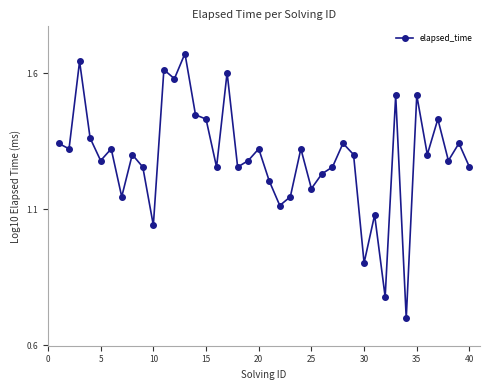

What is the difference between the second highest and minimum values?

0.9